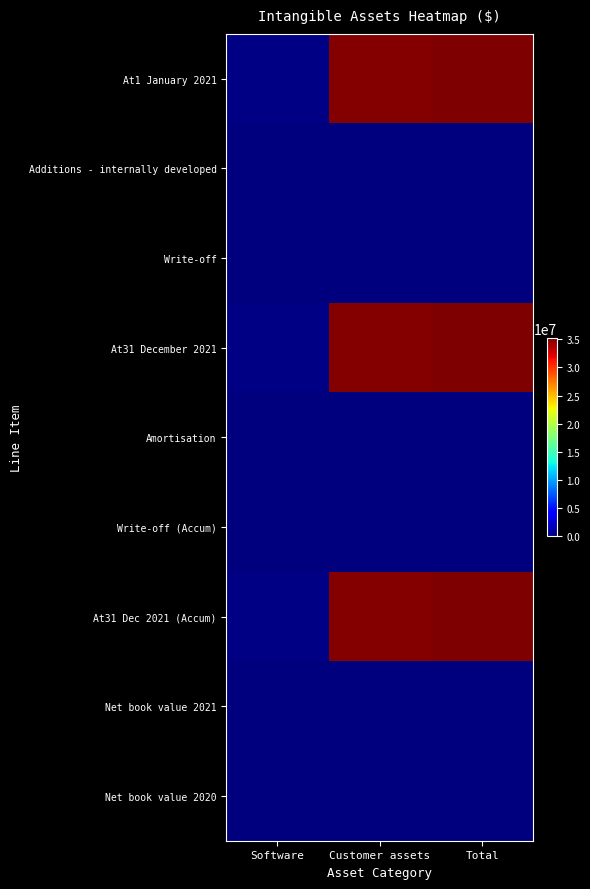

Reading right to left, extract all data points from this chart.

At1 January 2021: Total=35197570	Customer assets=34940381	Software=257189
Additions - internally developed: Total=3323	Customer assets=0	Software=3323
Write-off: Total=-6018	Customer assets=0	Software=-6018
At31 December 2021: Total=35194875	Customer assets=34940381	Software=254494
Amortisation: Total=3182	Customer assets=0	Software=3182
Write-off (Accum): Total=-1746	Customer assets=0	Software=-1746
At31 Dec 2021 (Accum): Total=35185202	Customer assets=34940381	Software=244821
Net book value 2021: Total=9673	Customer assets=0	Software=9673
Net book value 2020: Total=13804	Customer assets=0	Software=13804